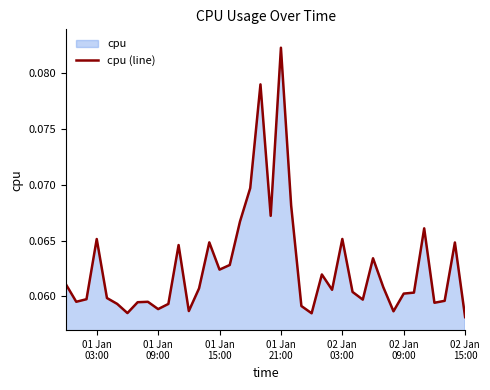

What is the minimum value shown in the chart?

0.1